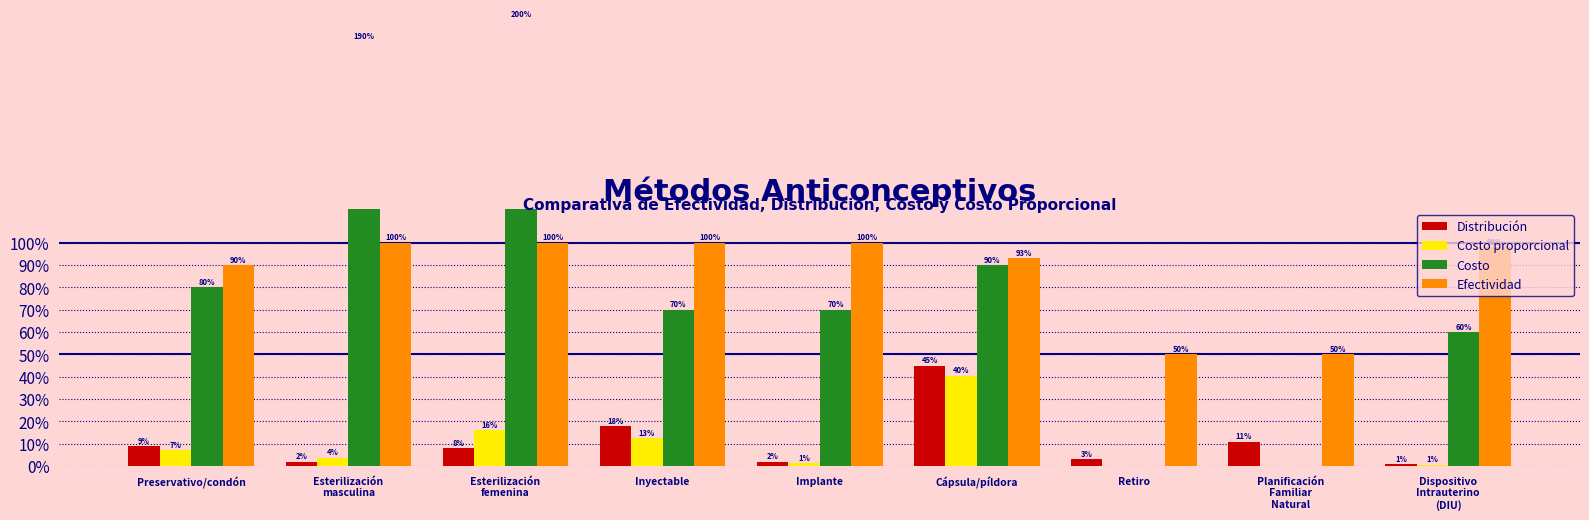

What is the difference between the Distribución values at Inyectable and Esterilización
masculina?

0.2